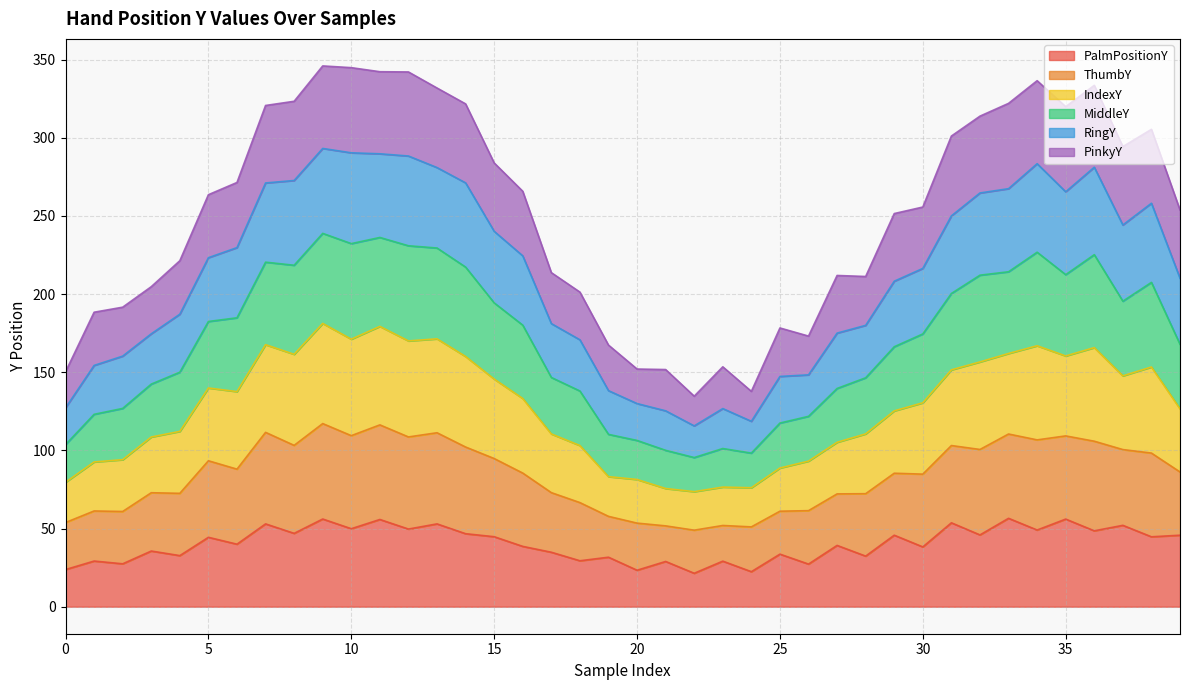

Is it true that PalmPositionY equals 83.7 at 35?

False